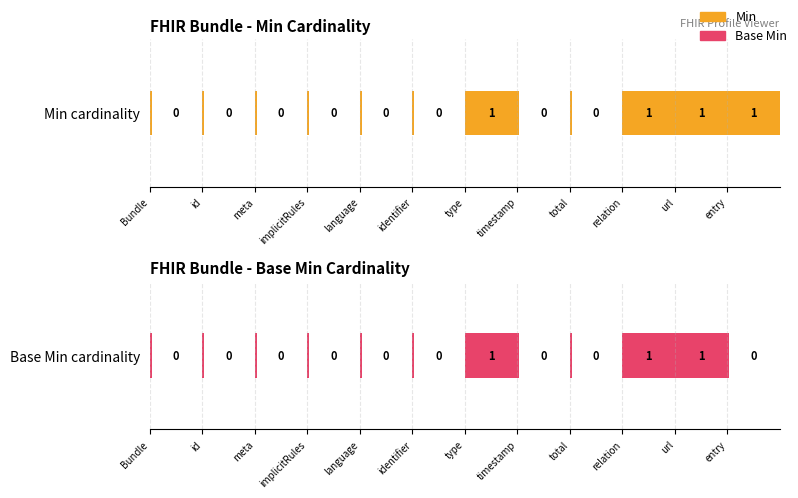

What are all the series names shown in the legend?

Min, Base Min